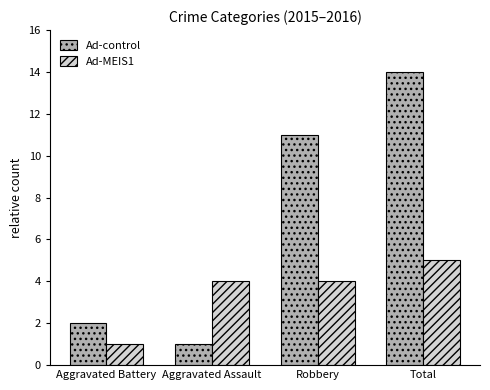

Which series changed the most between Aggravated Assault and Total?

Ad-control